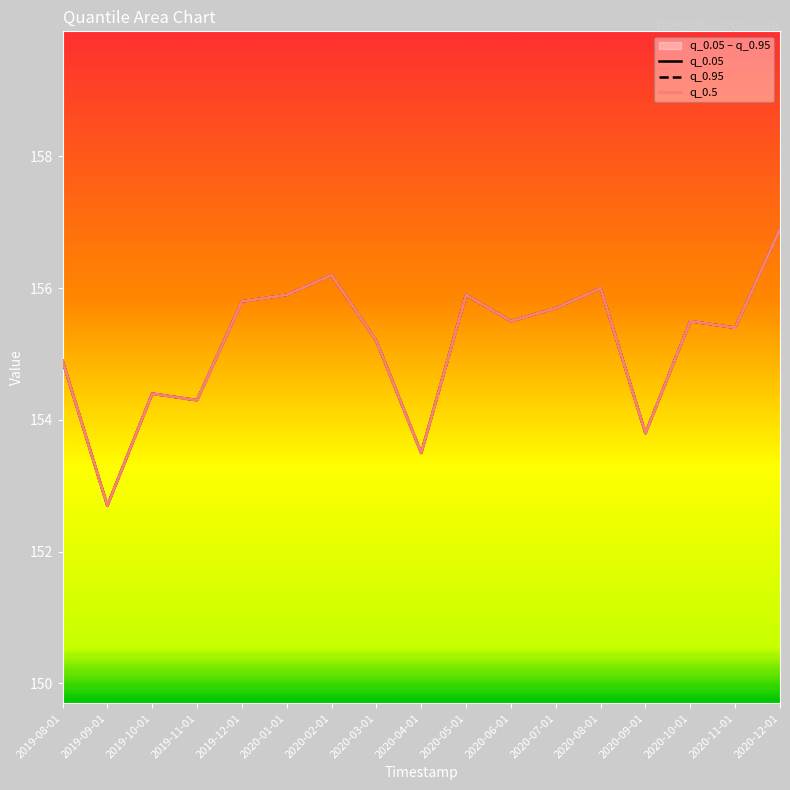

What are all the series names shown in the legend?

q_0.05, q_0.95, q_0.5